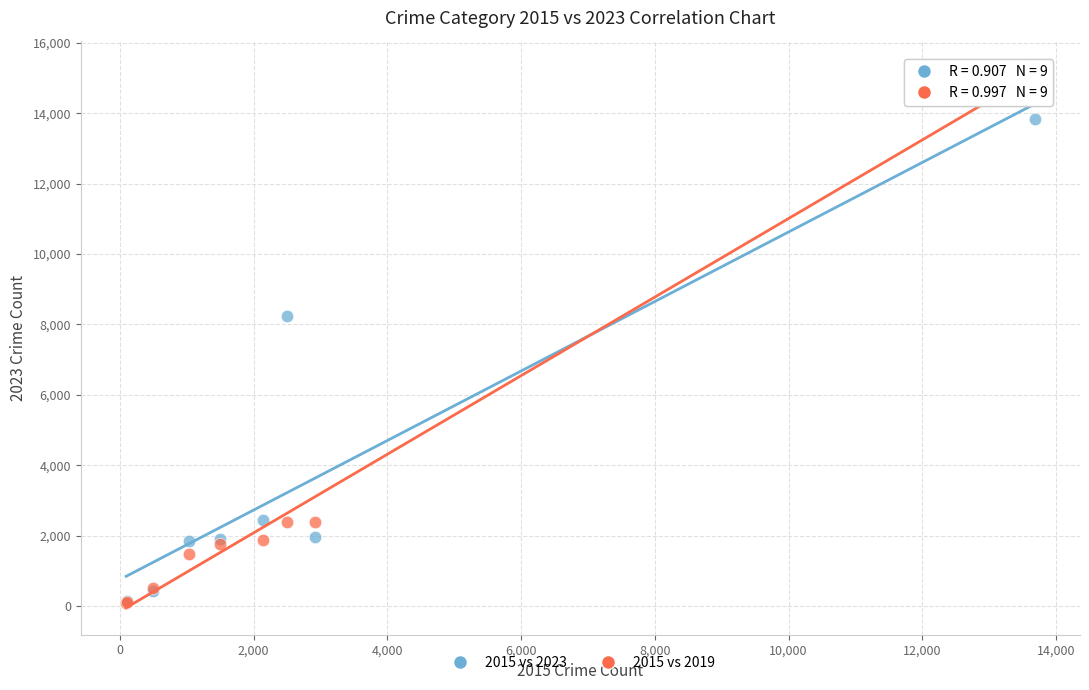

Across all series, what Y value is closest to 7692?

8247